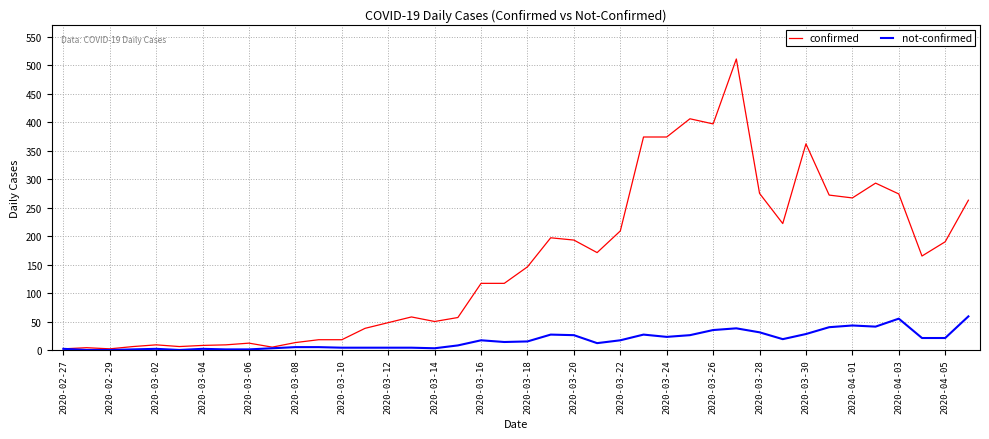

List the series in order of their peak value, highest first.

confirmed, not-confirmed